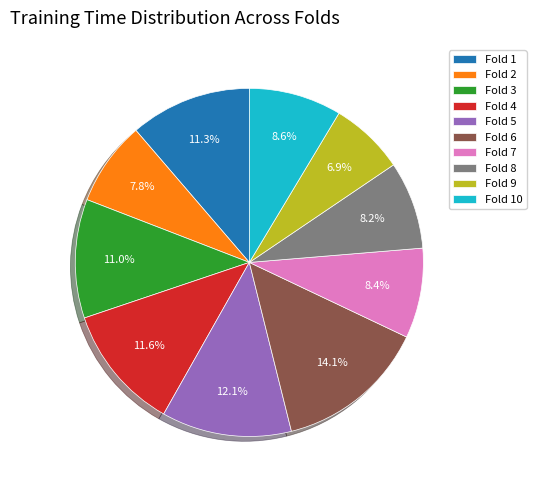

Combined, what portion of the pie is Fold 3 and Fold 8?

19.2%